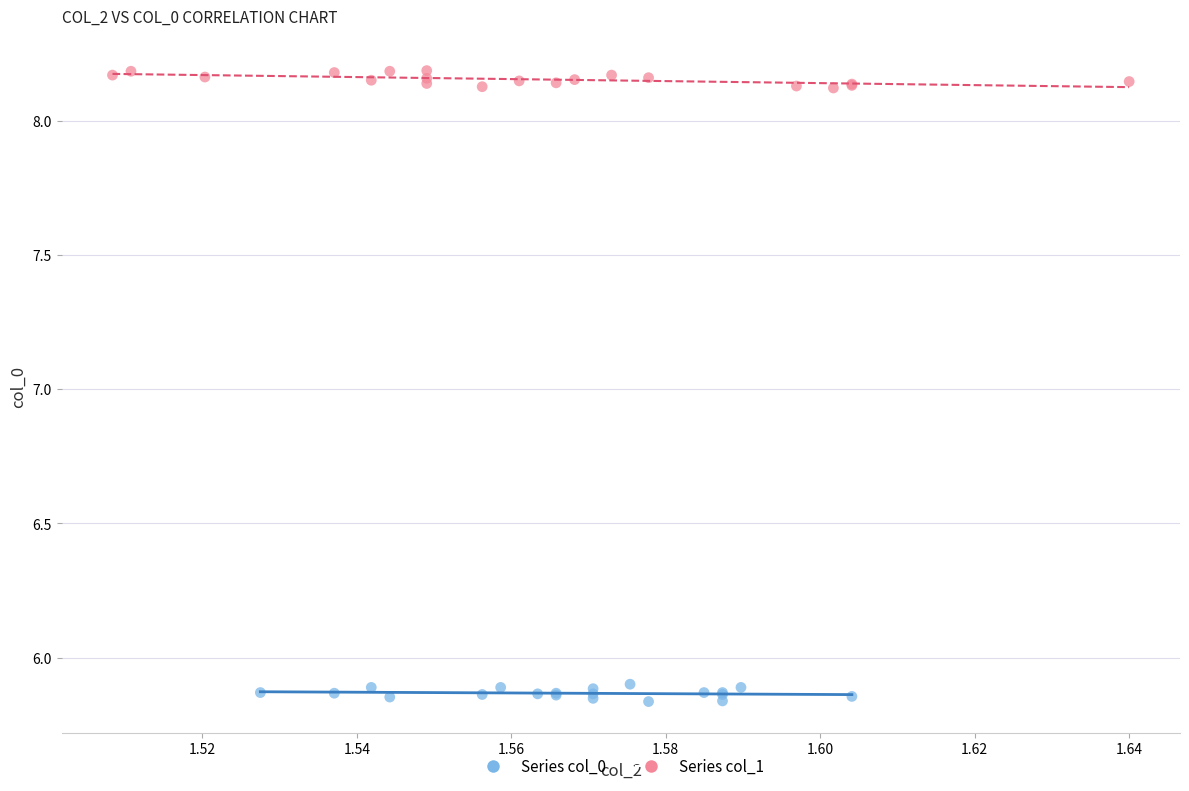

Which series contains the lowest Y value?

Series col_0